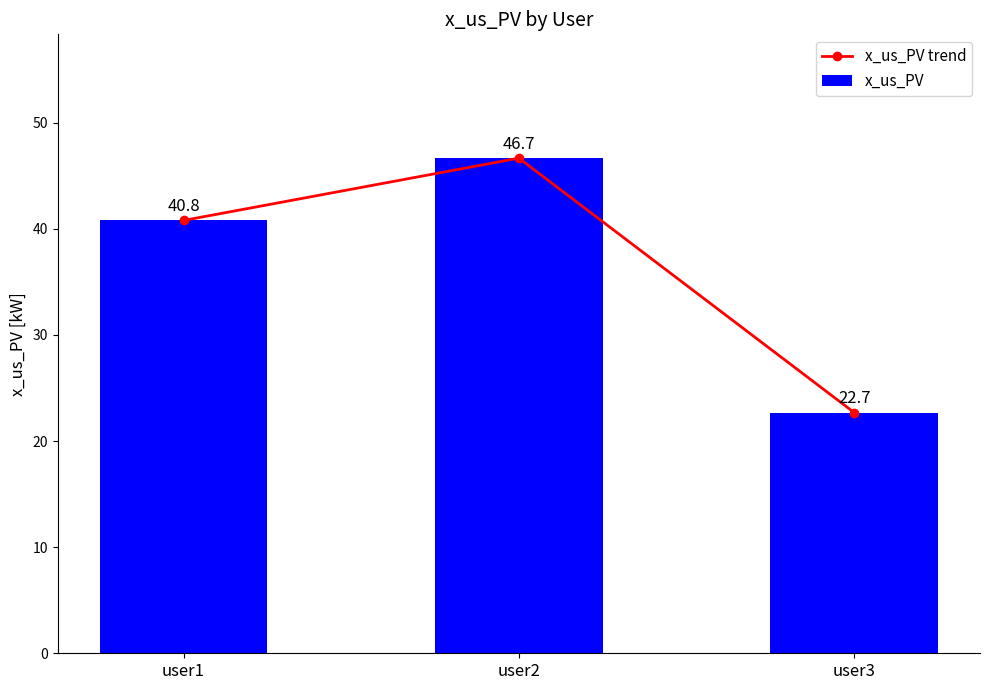

Is it true that x_us_PV trend equals 40.8 at user1?

True